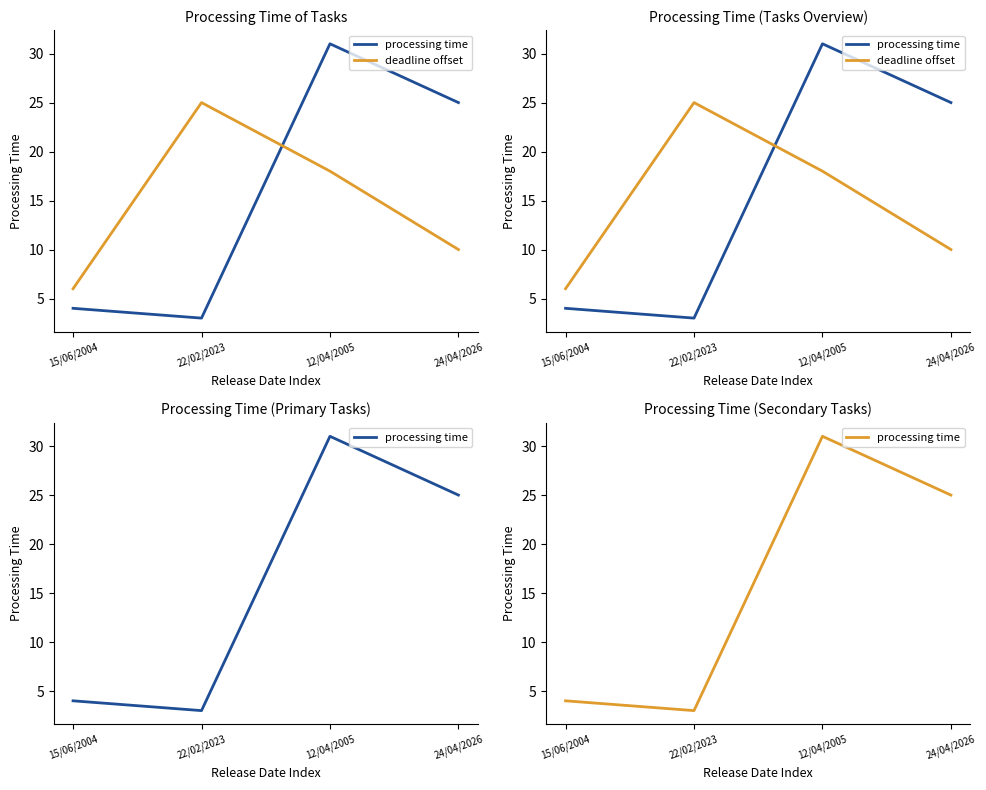

Rank the series by their average value, from highest to lowest.

processing time, deadline offset